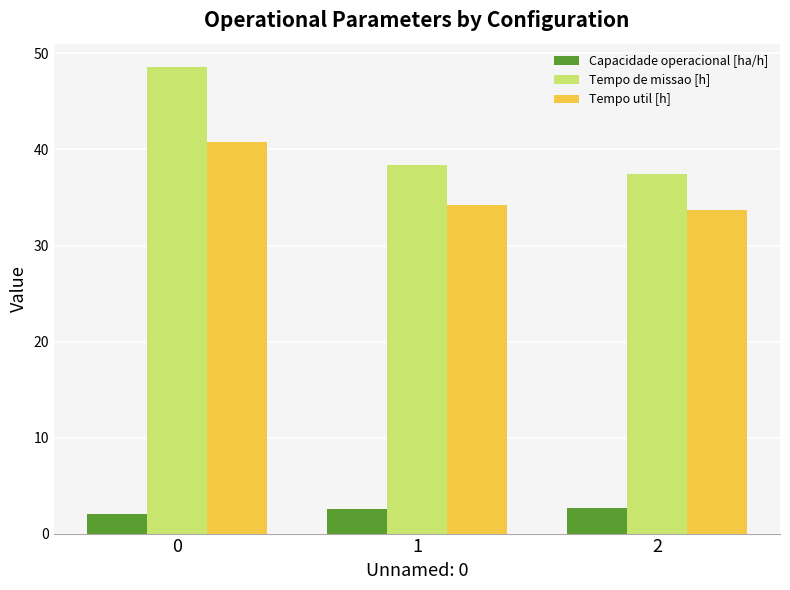

Rank the series by their maximum value, from lowest to highest.

Capacidade operacional [ha/h], Tempo util [h], Tempo de missao [h]